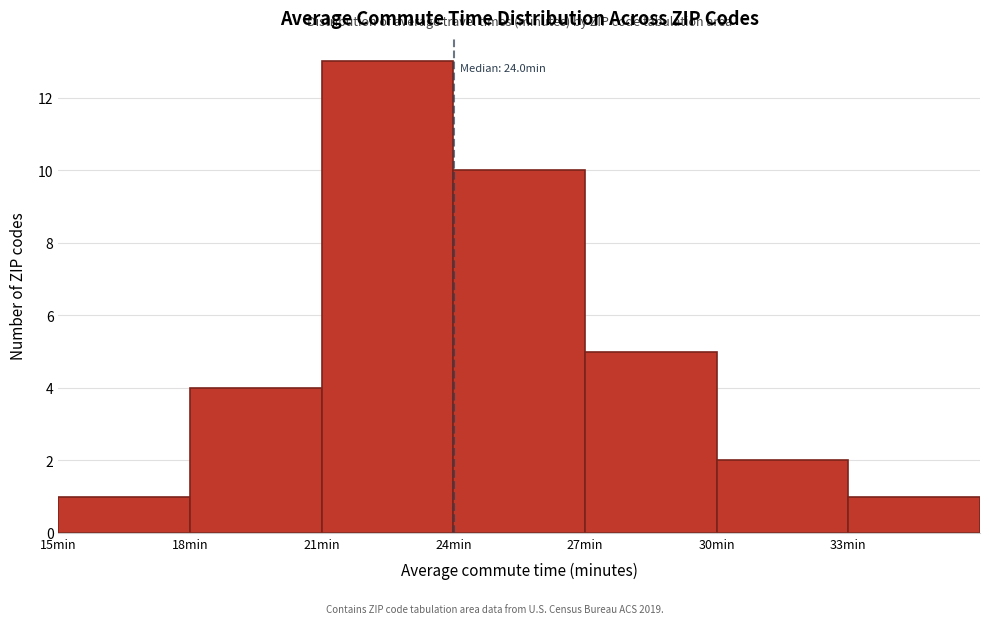

Over which range of the x-axis is the bar tallest?

21 to 24